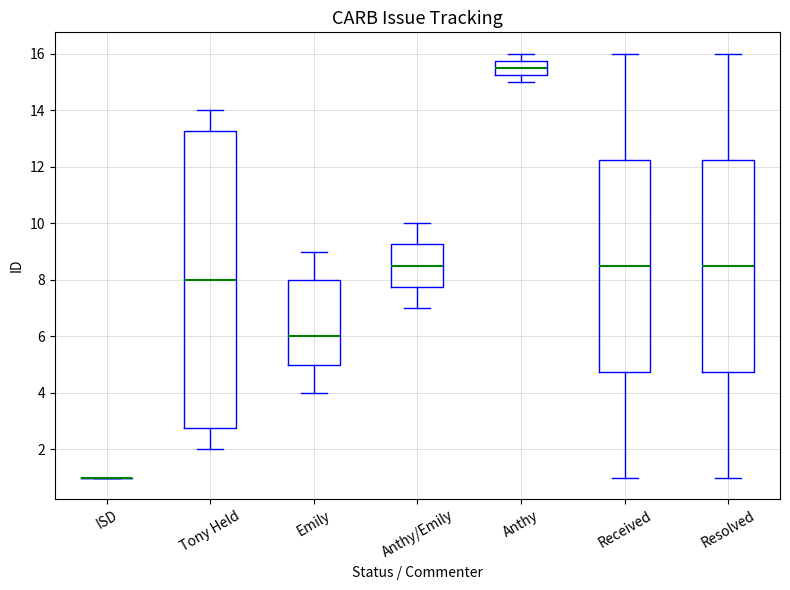

Reading left to right, read every box against the y-axis: the position of its median line, the range the box covers, and the ends of its whiskers. The values are not printed on the chart, so give them approximately, as read against the axis.

ISD: box collapsed to a line at 1.0, whiskers 1.0 to 1.0
Tony Held: median 8.0, box 2.8 to 13.2, whiskers 2.0 to 14.0
Emily: median 6.0, box 5.0 to 8.0, whiskers 4.0 to 9.0
Anthy/Emily: median 8.6, box 7.8 to 9.2, whiskers 7.0 to 10.0
Anthy: median 15.6, box 15.2 to 15.8, whiskers 15.0 to 16.0
Received: median 8.6, box 4.8 to 12.2, whiskers 1.0 to 16.0
Resolved: median 8.6, box 4.8 to 12.2, whiskers 1.0 to 16.0